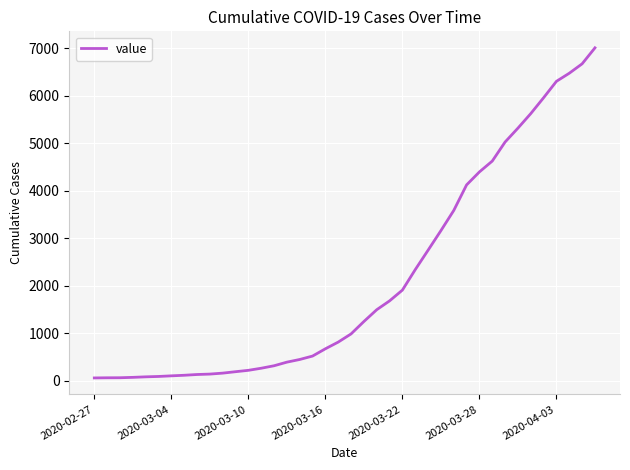

What is the difference between the maximum and minimum values?

6944